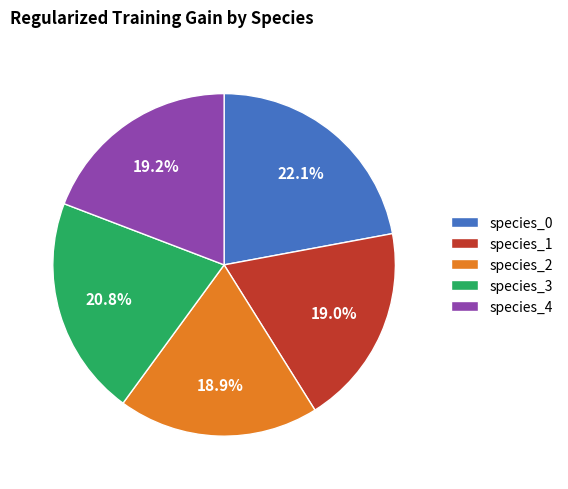

Does any single category account for the majority?

No